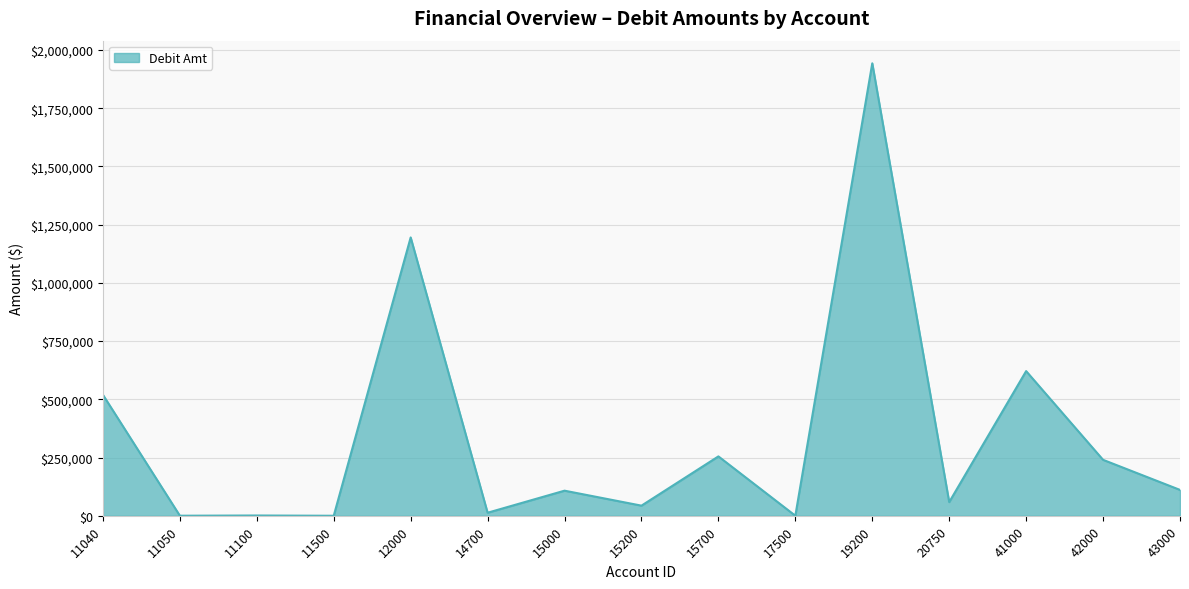

Where does the data first go above 107787?

11040